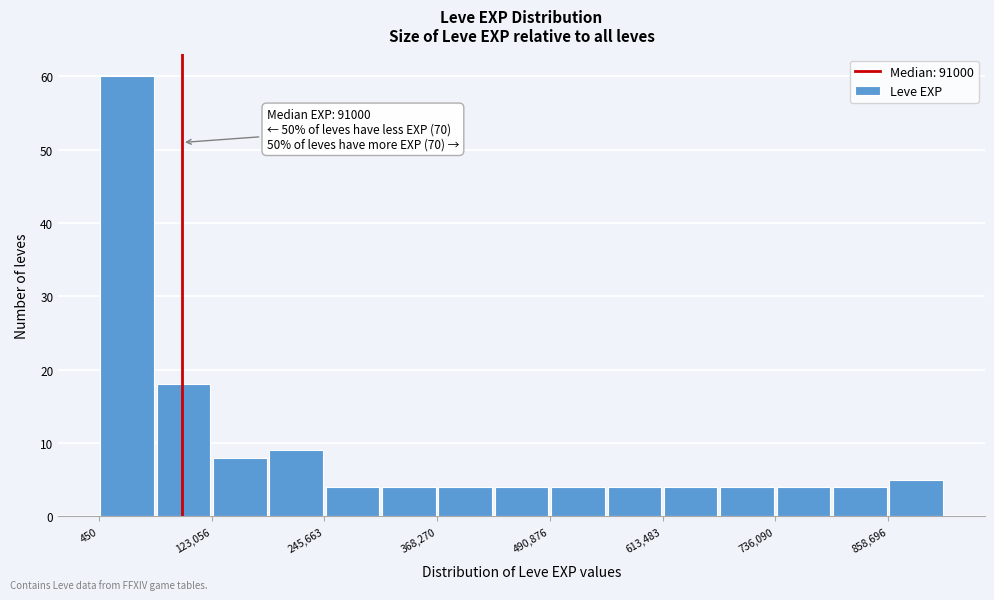

Read against the x-axis, roughly where is the centre of the tallest bar?

40000